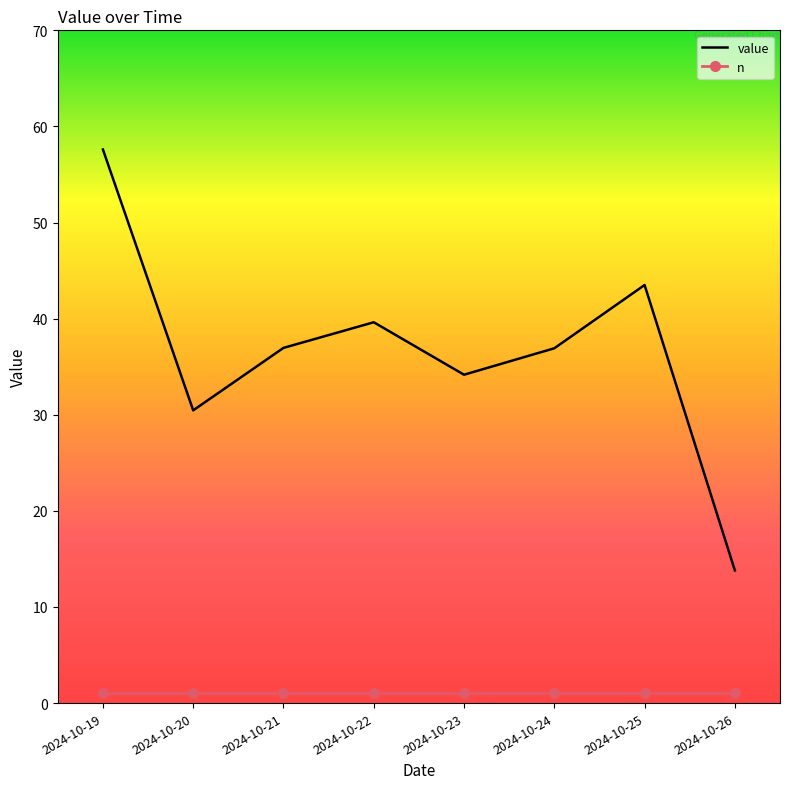

What is the approximate value of value at 2024-10-19?

57.6